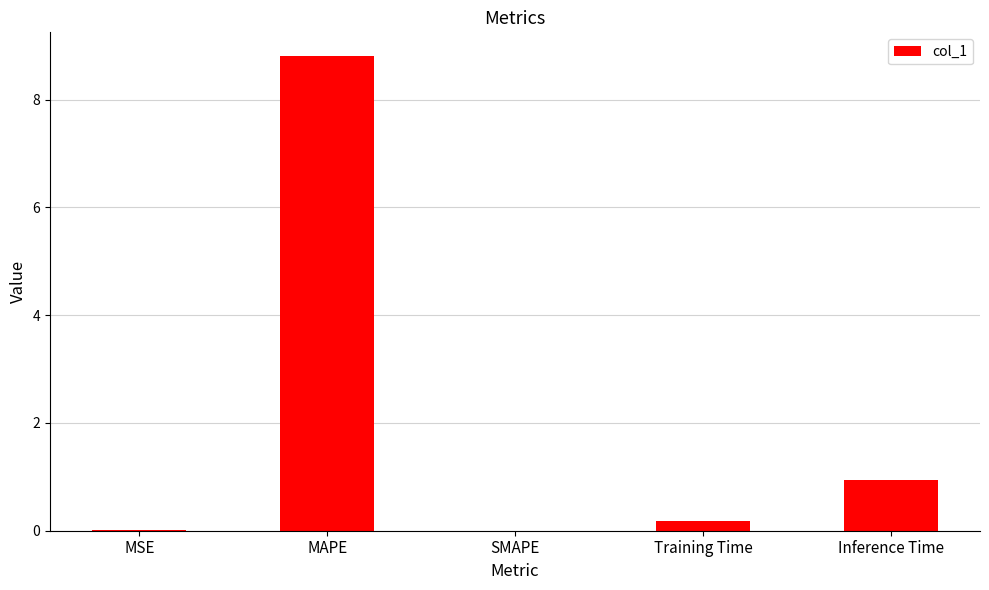

Which label corresponds to the largest value in the chart?

MAPE